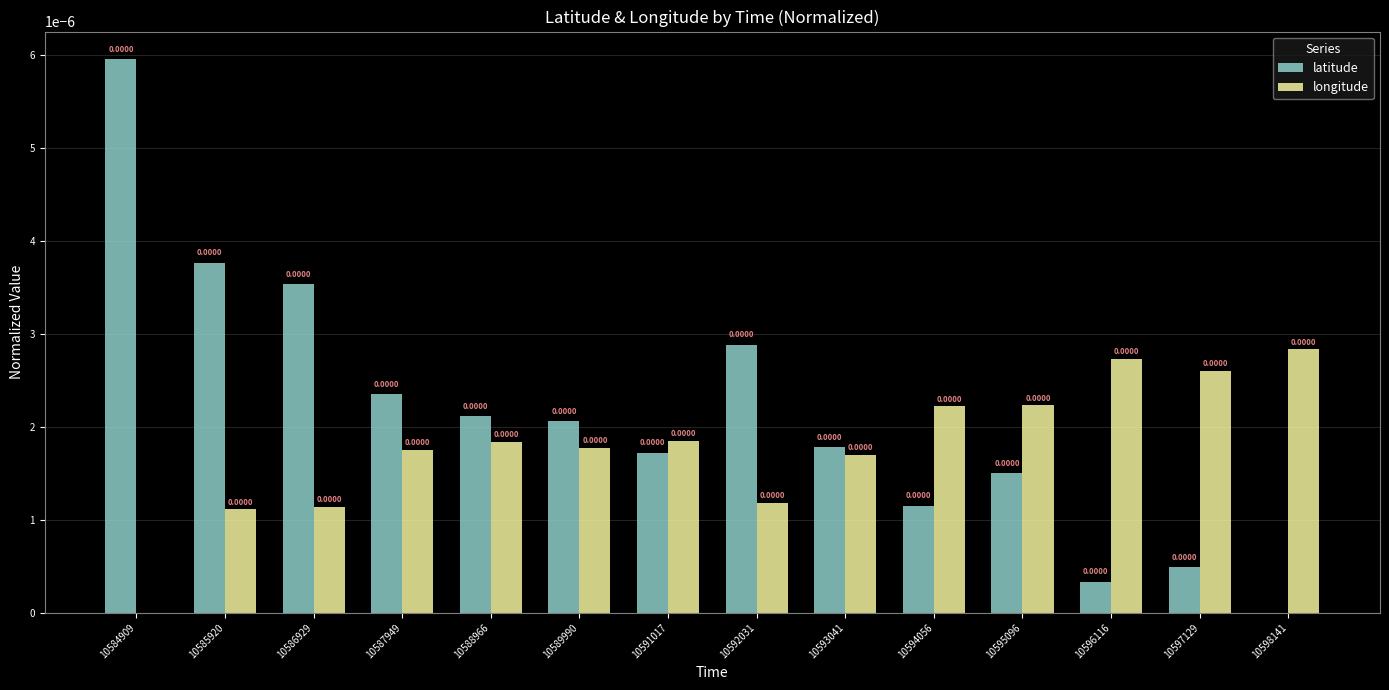

Where is latitude nearest to the value 0?

10598141